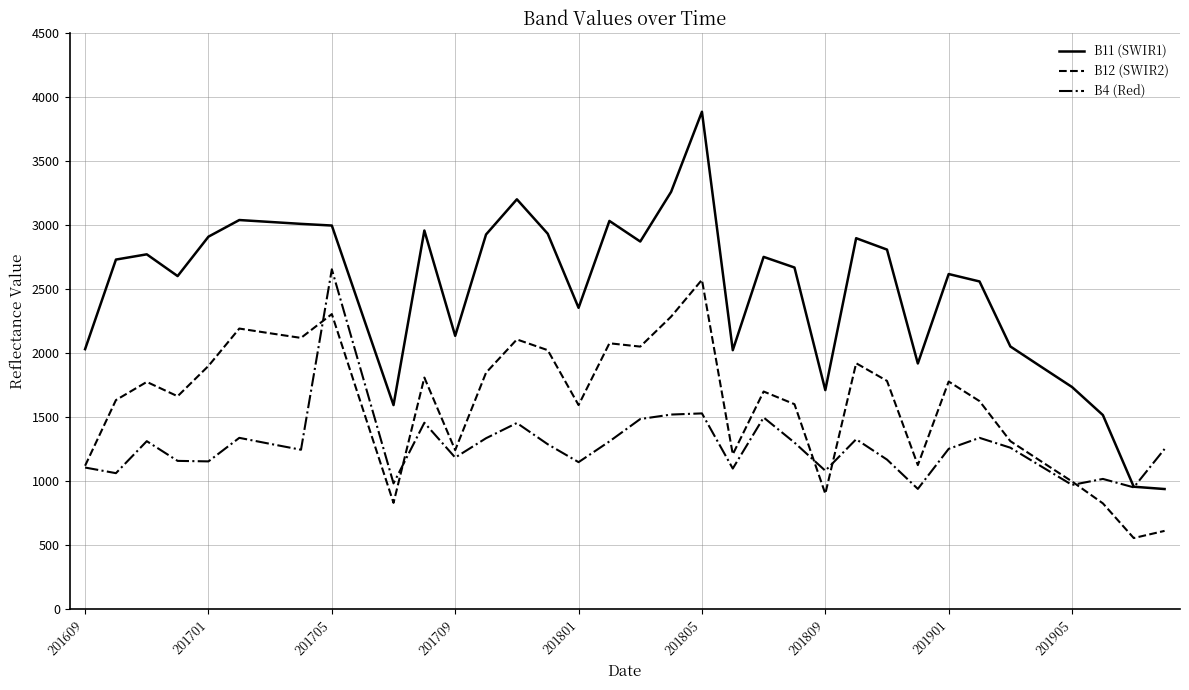

Which series has the largest range (max minus min)?

B11 (SWIR1)